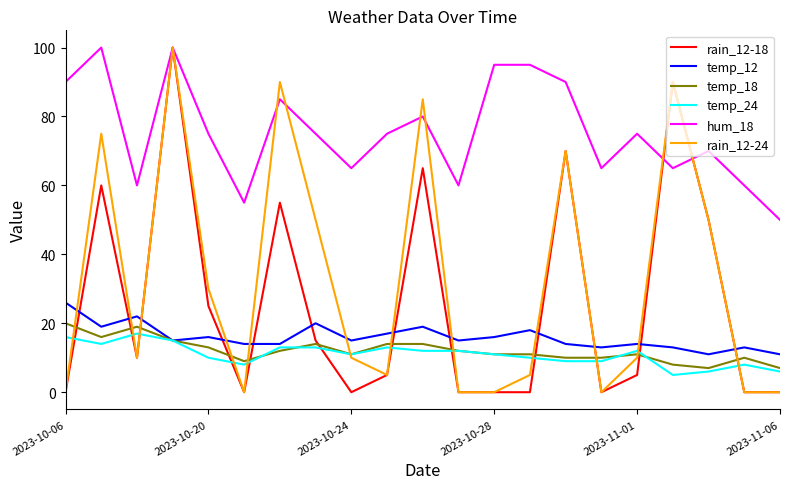

True or false: hum_18 and temp_24 intersect in this chart.

False